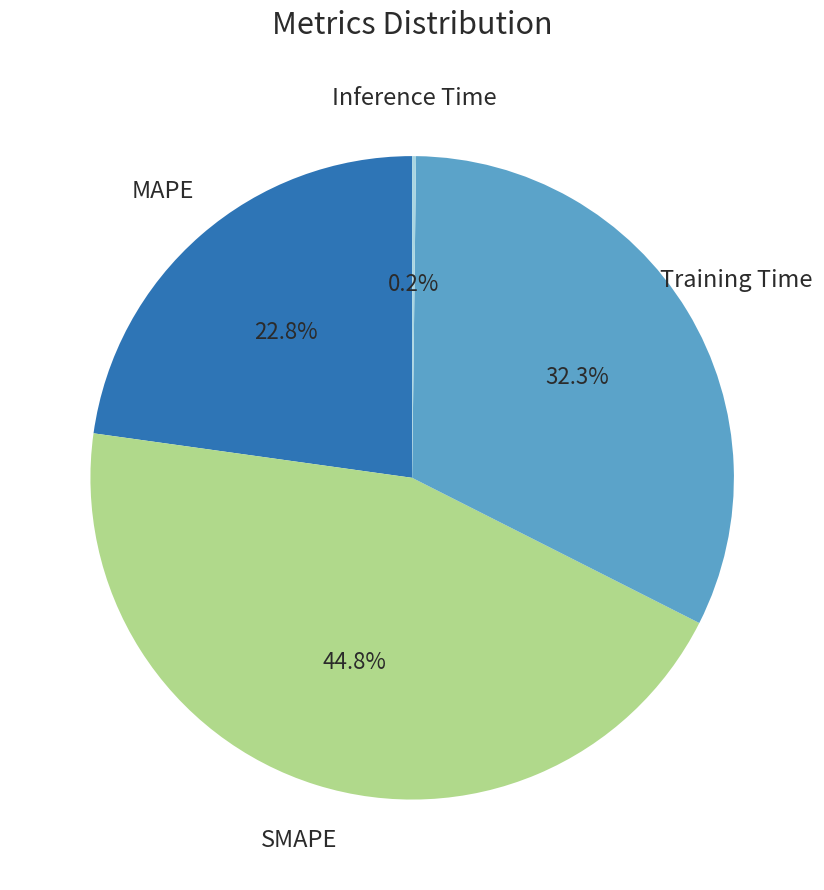

Is there any slice that represents more than half of the pie?

No